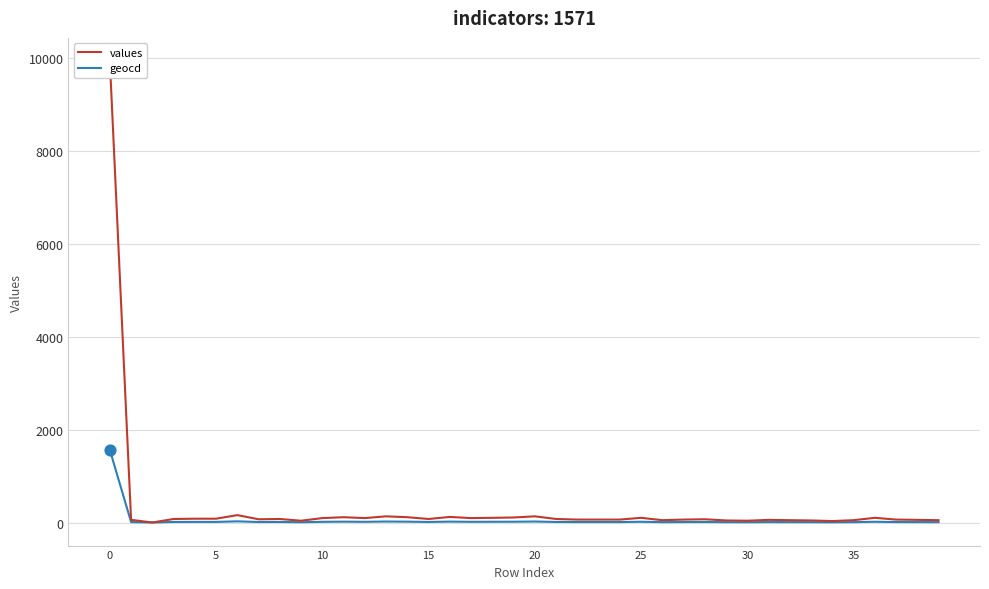

Which series has the largest Y range (max minus min)?

values